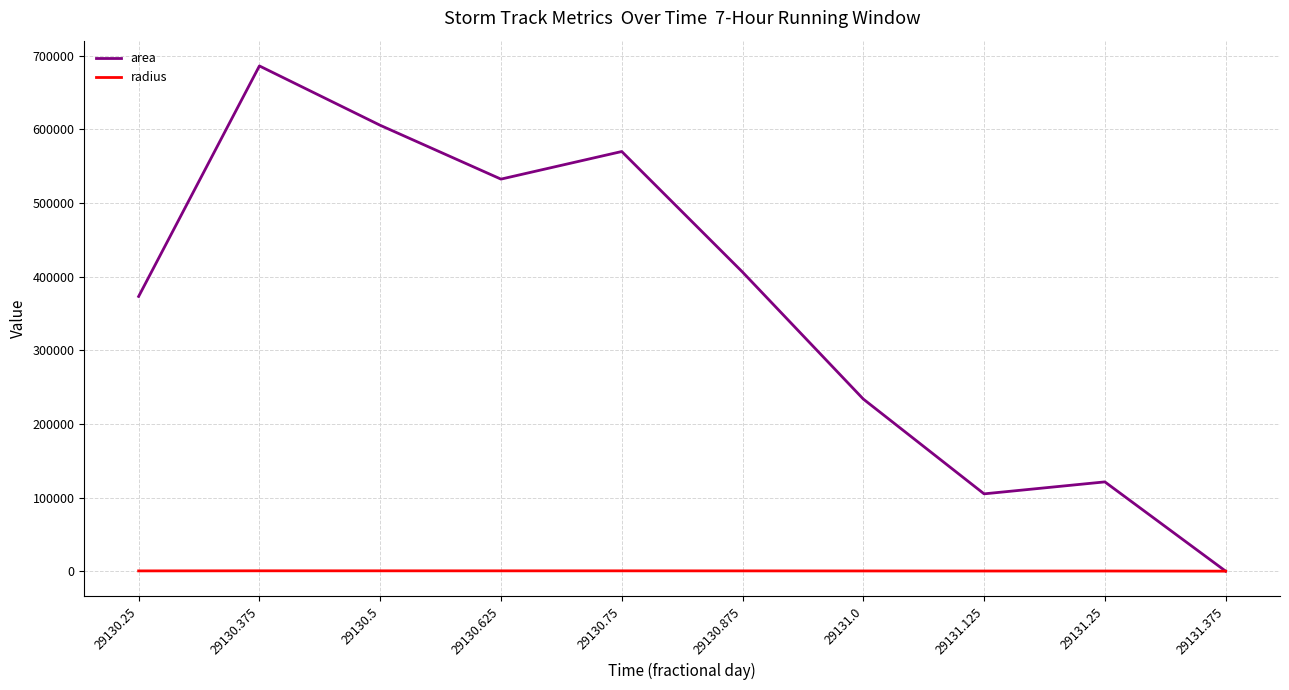

True or false: area has a value of 233750.0 at 29131.0.

True